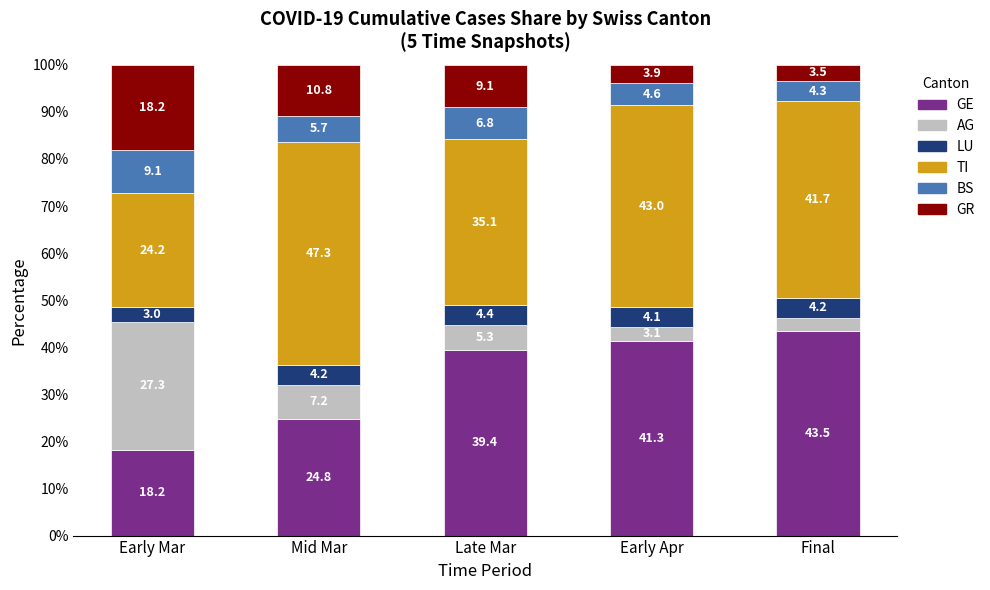

True or false: GE has a value of 18.2 at Early Mar.

True